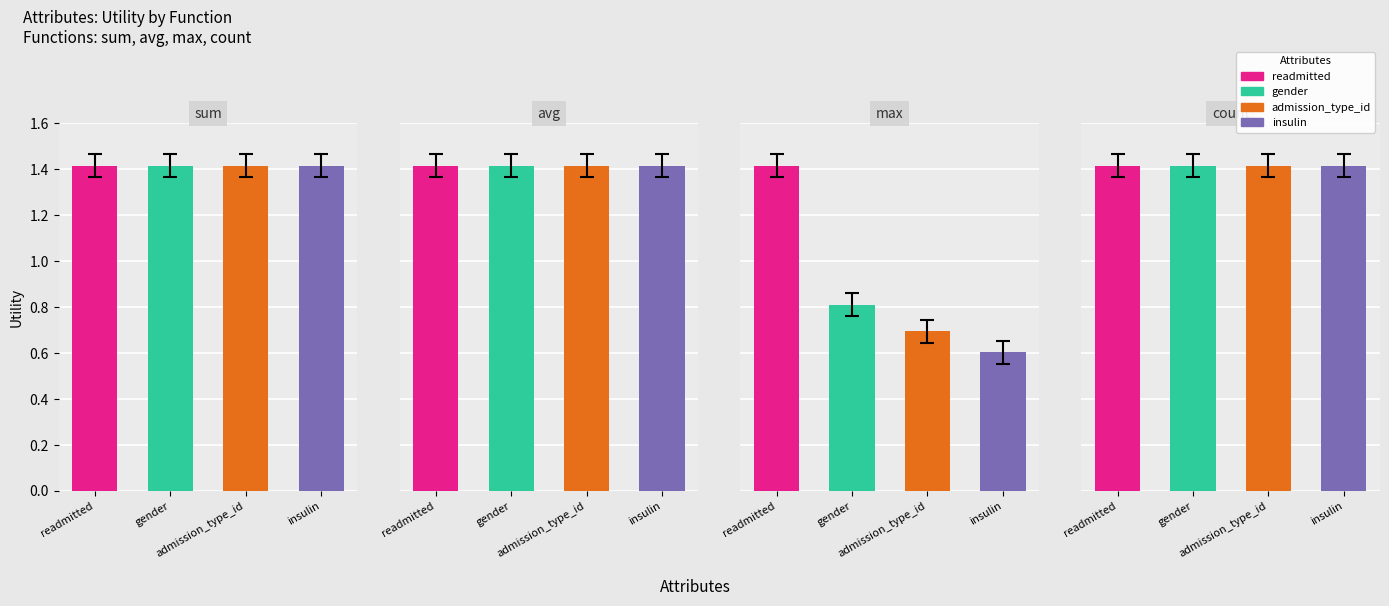

What position from the right is readmitted?

4